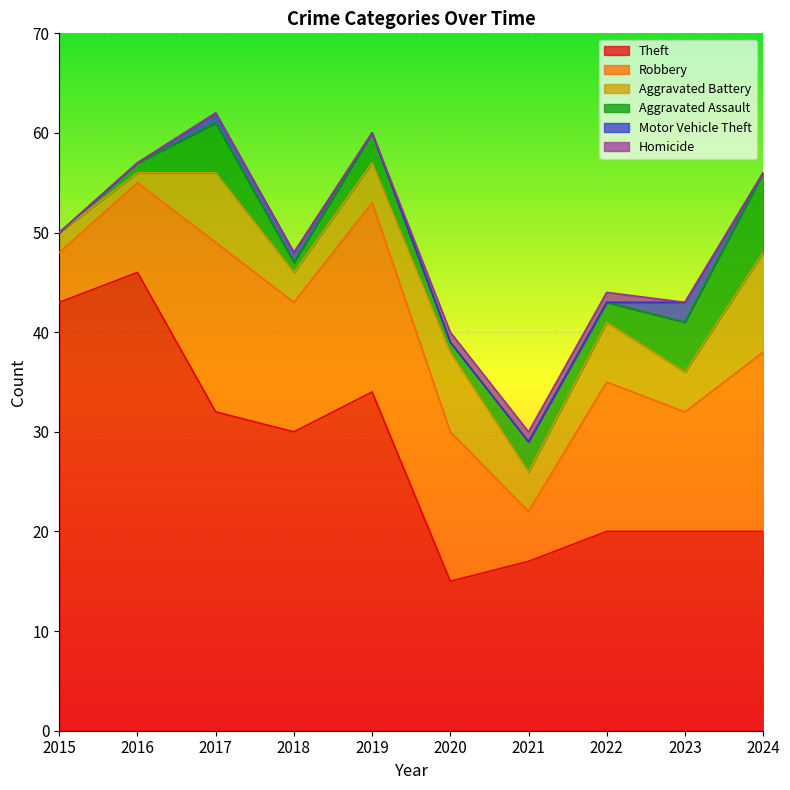

At how many categories does at least one series exceed 11?

10